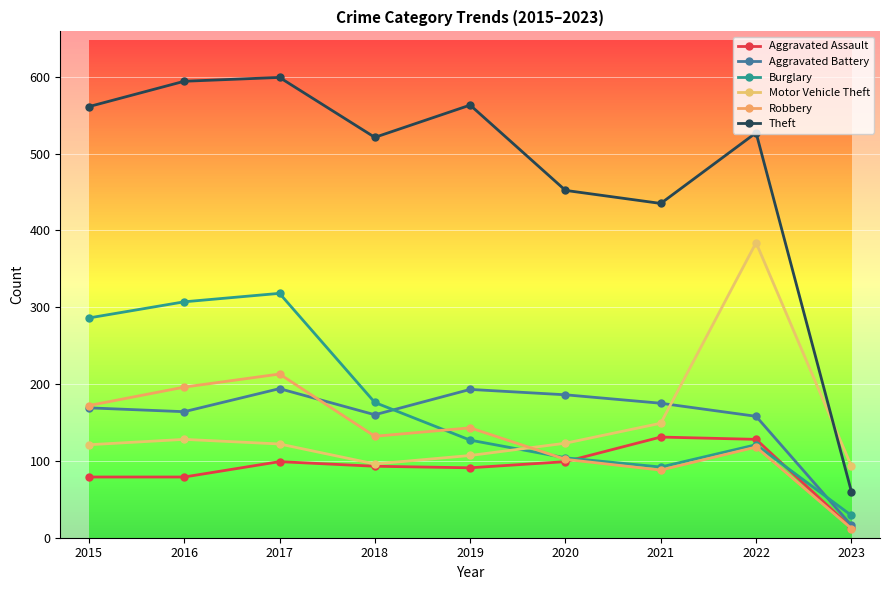

Reading right to left, extract all data points from this chart.

Aggravated Assault: 2023=13	2022=128	2021=131	2020=99	2019=91	2018=93	2017=99	2016=79	2015=79
Aggravated Battery: 2023=16	2022=158	2021=175	2020=186	2019=193	2018=160	2017=194	2016=164	2015=169
Burglary: 2023=29	2022=121	2021=92	2020=104	2019=127	2018=176	2017=318	2016=307	2015=286
Motor Vehicle Theft: 2023=93	2022=384	2021=149	2020=123	2019=107	2018=96	2017=122	2016=128	2015=121
Robbery: 2023=12	2022=118	2021=88	2020=102	2019=143	2018=132	2017=213	2016=196	2015=172
Theft: 2023=60	2022=527	2021=435	2020=452	2019=563	2018=521	2017=599	2016=594	2015=561